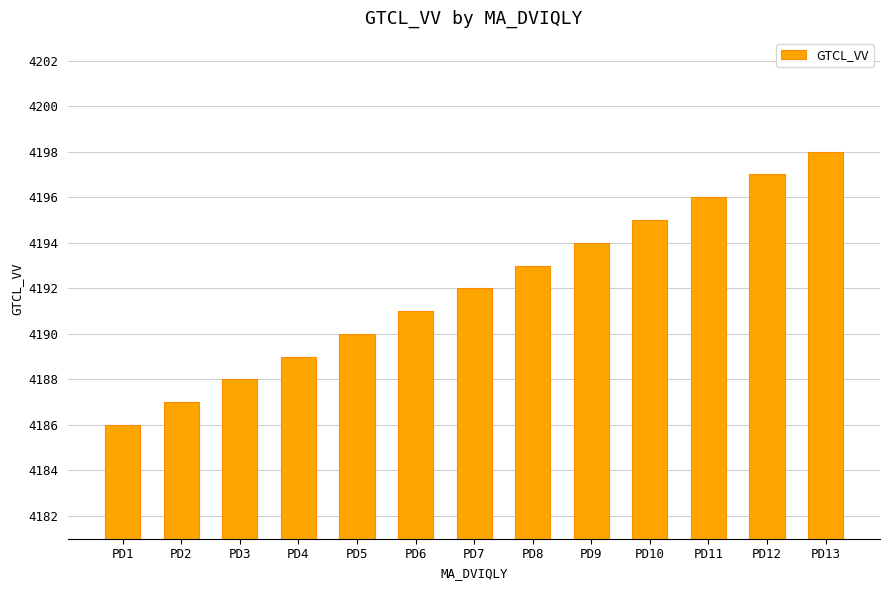

Which category has the highest value across all series?

PD13